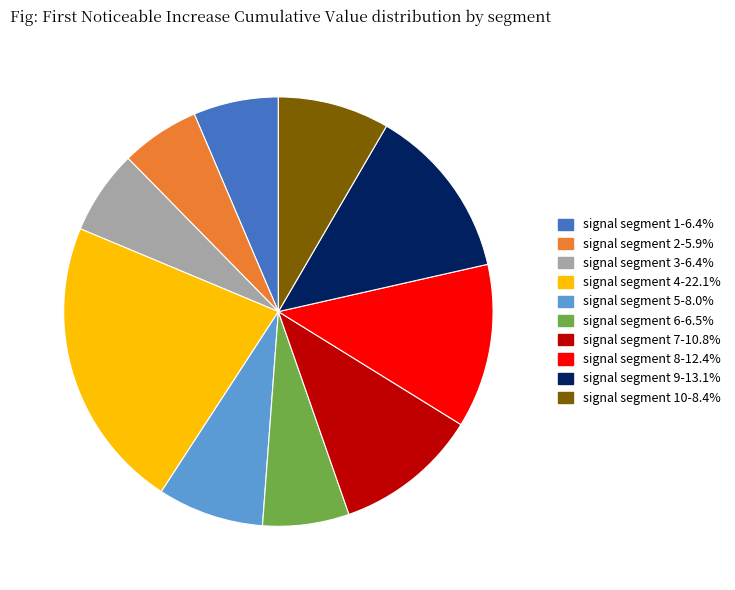

Is there a majority slice in this chart?

No